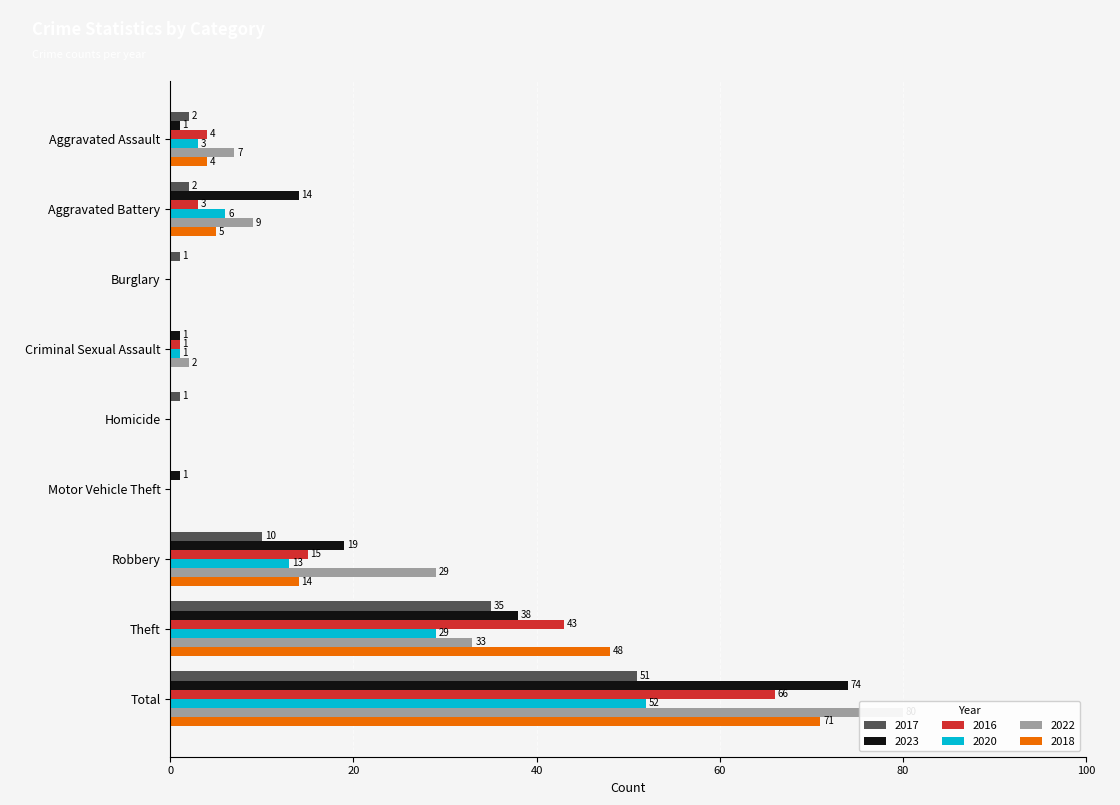

How many groups of bars are there?

9